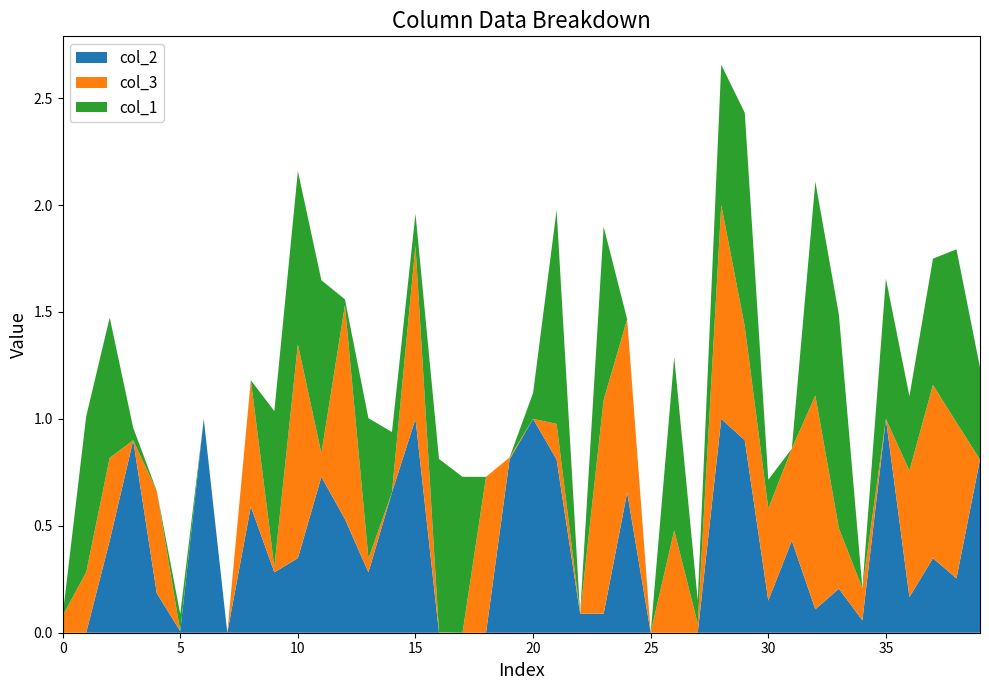

Reading left to right, what are all the values shown in this chart?

col_2: 0.0	0.0	0.4	0.9	0.2	0.0	1.0	0.0	0.6	0.3	0.3	0.7	0.5	0.3	0.7	1.0	0.0	0.0	0.0	0.8	1.0	0.8	0.1	0.1	0.7	0.0	0.0	0.0	1.0	0.9	0.2	0.4	0.1	0.2	0.1	1.0	0.2	0.3	0.3	0.8
col_3: 0.1	0.3	0.4	0.0	0.5	0.0	0.0	0.0	0.6	0.0	1.0	0.1	1.0	0.1	0.0	0.8	0.0	0.0	0.7	0.0	0.0	0.2	0.0	1.0	0.8	0.0	0.5	0.0	1.0	0.5	0.4	0.4	1.0	0.3	0.2	0.0	0.6	0.8	0.7	0.0
col_1: 0.0	0.7	0.7	0.1	0.0	0.1	0.0	0.0	0.0	0.7	0.8	0.8	0.0	0.7	0.3	0.2	0.8	0.7	0.0	0.0	0.1	1.0	0.0	0.8	0.0	0.0	0.8	0.1	0.7	1.0	0.1	0.0	1.0	1.0	0.0	0.7	0.3	0.6	0.8	0.4